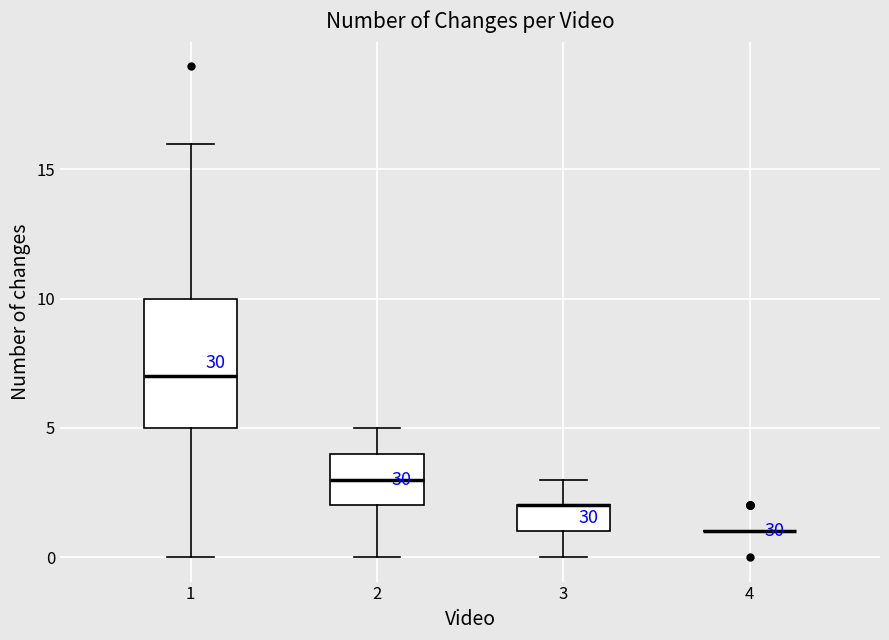

Reading left to right, transcribe this box plot: for each box, give where its median line is, the range the box spans, and where its two whiskers end, as read against the y-axis. The values are not printed on the chart, so give them approximately, as read against the axis.

1: median 7, box 5 to 10, whiskers 0 to 16
2: median 3, box 2 to 4, whiskers 0 to 5
3: median 2 (drawn on the box's upper edge), box 1 to 2, whiskers 0 to 3
4: box collapsed to a line at 1, whiskers 1 to 1